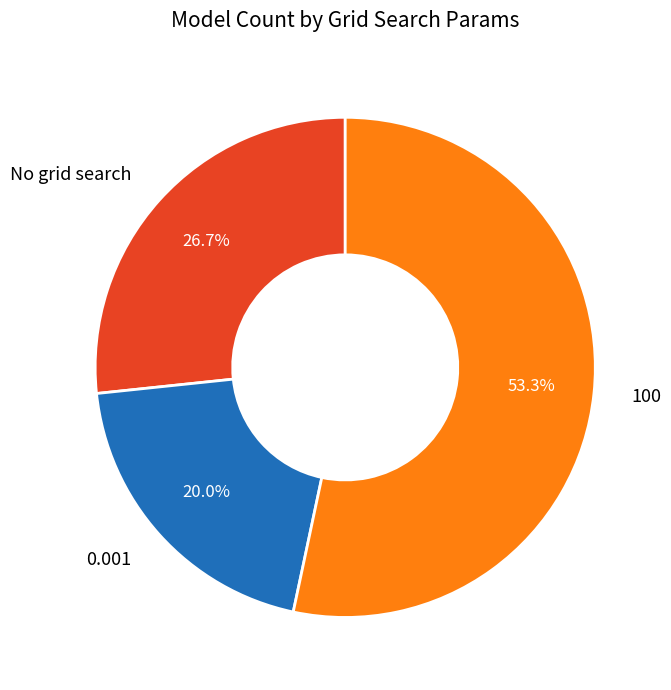

Is it true that No grid search is 12% of the pie?

False